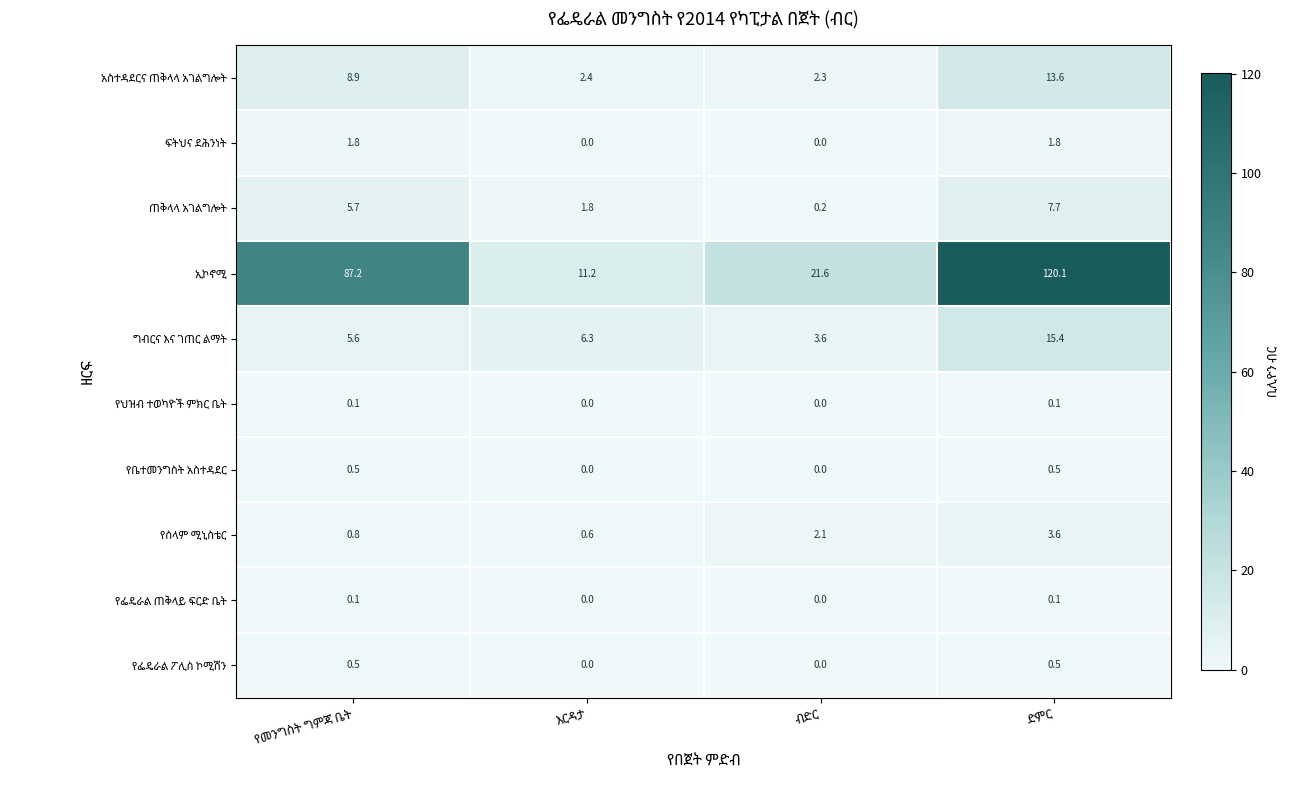

What is the greatest value displayed?

120.1